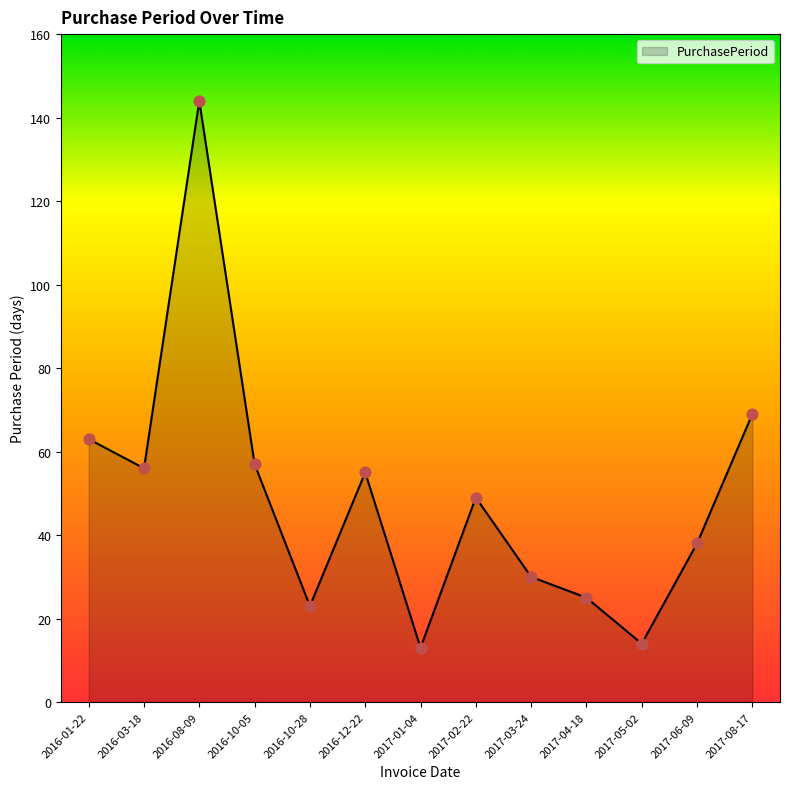

What is the change in value from 2016-01-22 to 2016-10-05?

-6